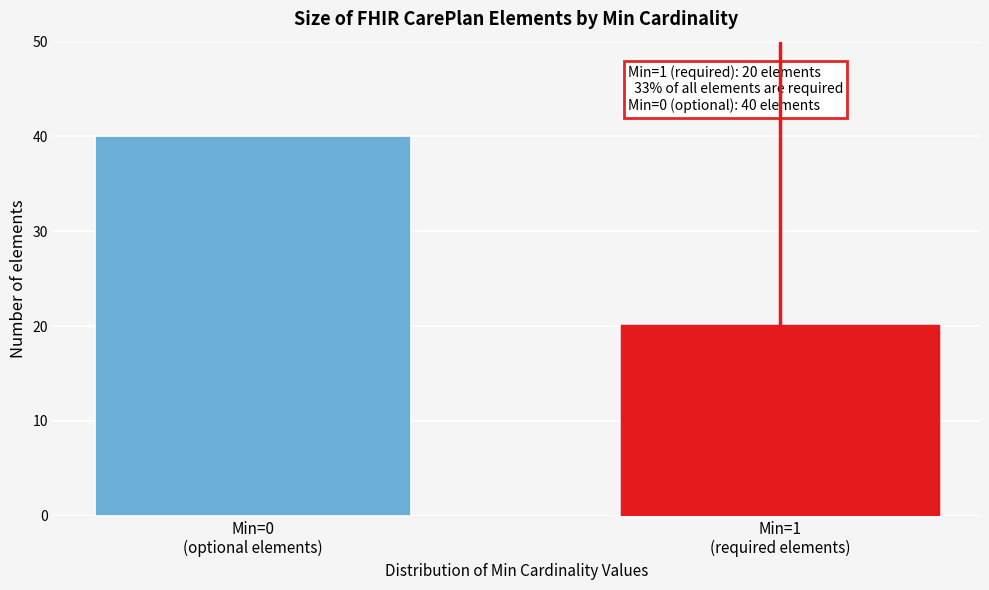

Reading left to right, extract all data points from this chart.

40	20